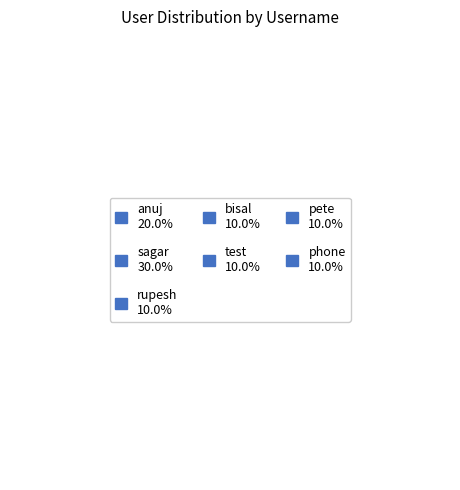

What is the ratio of the value at sagar to the value at rupesh?

3.0